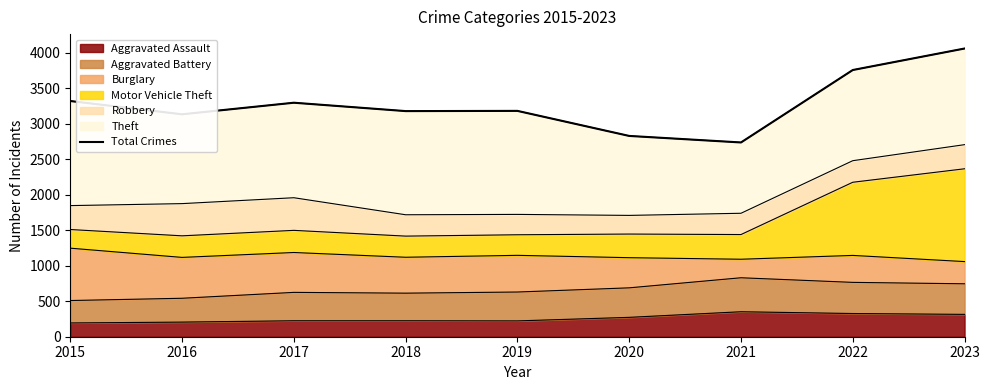

What is the difference between the values at 2023 and 2017?

764